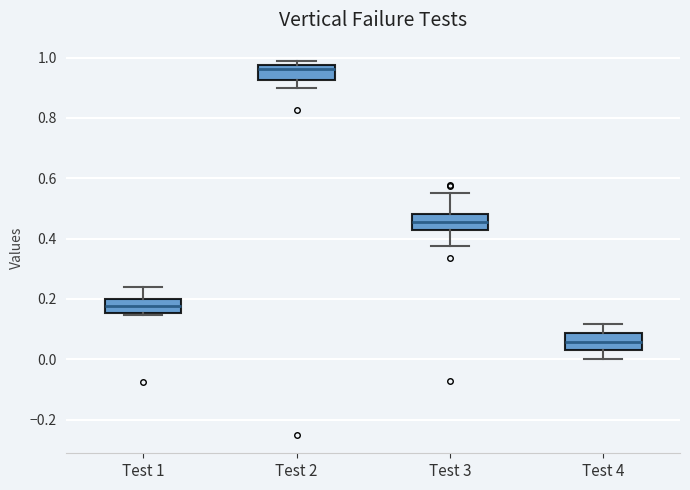

Which box has the lowest median line?

Test 4